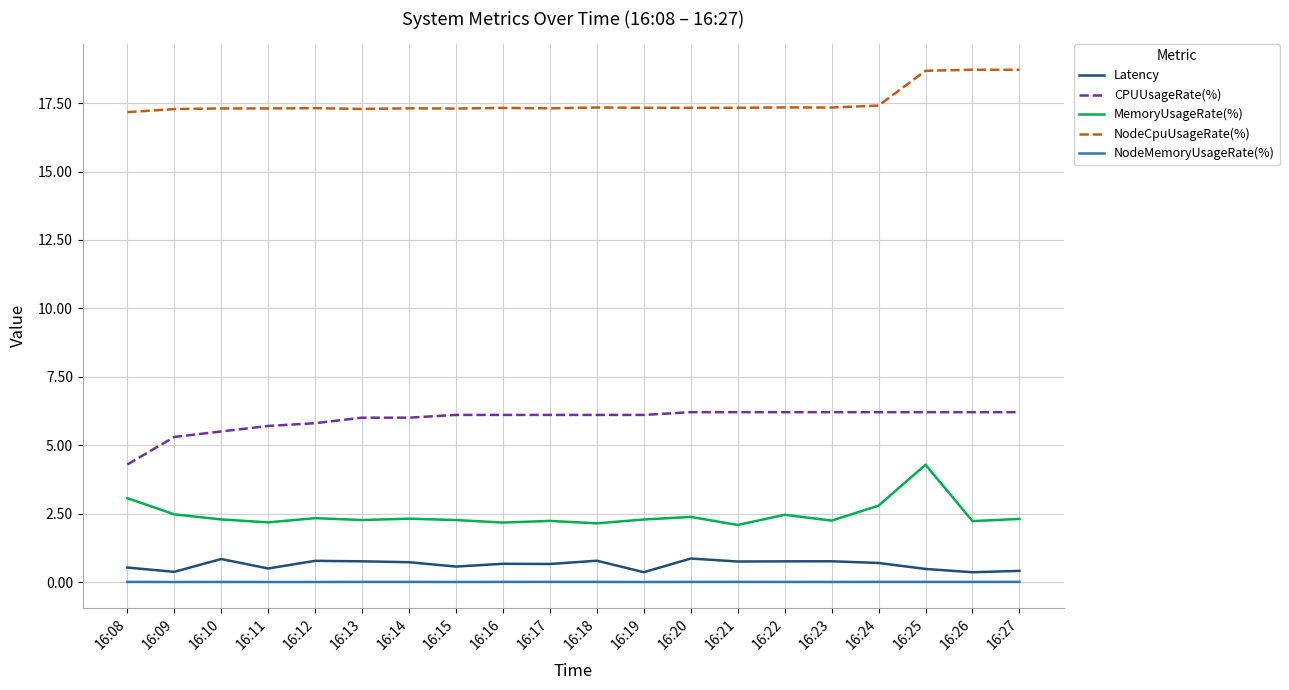

Which series has the largest range (max minus min)?

MemoryUsageRate(%)